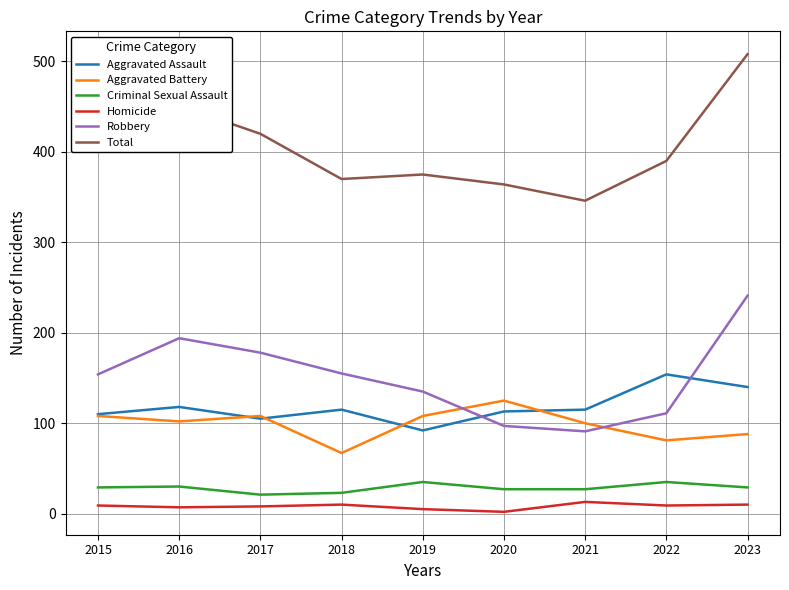

At which category is the sum across all series the highest?

2023